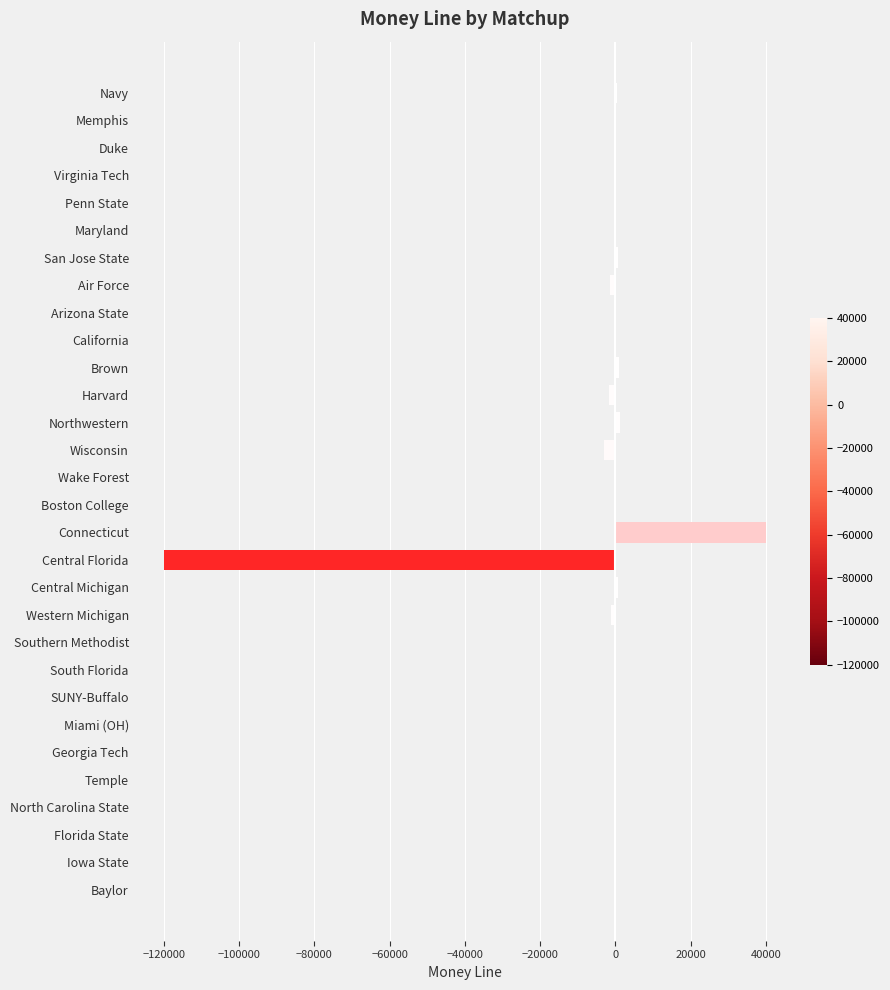

At which category does the chart reach its peak across all series?

Connecticut